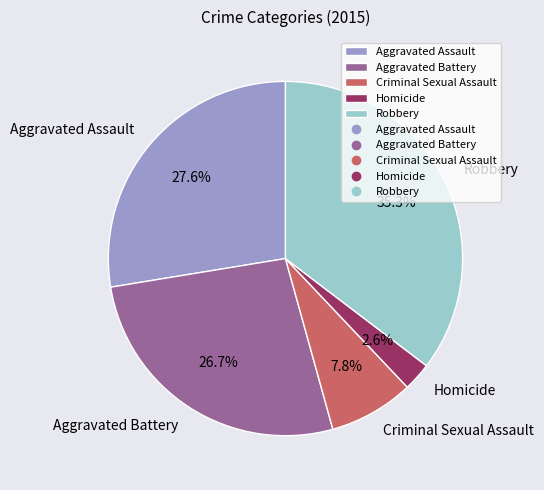

Is there any slice that represents more than half of the pie?

No